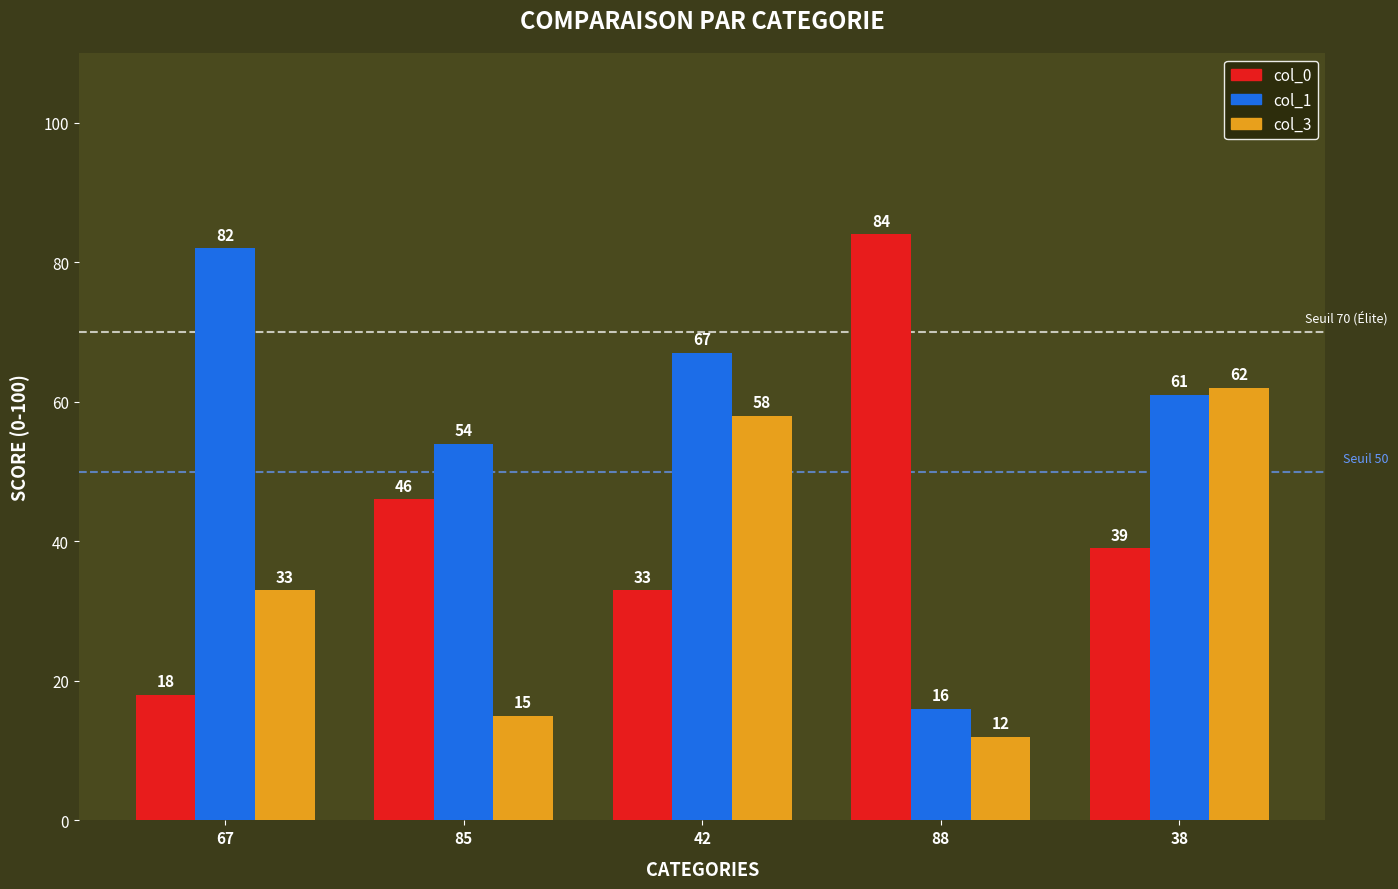

Reading left to right, list all the values displayed in this chart.

col_0: 18	46	33	84	39
col_1: 82	54	67	16	61
col_3: 33	15	58	12	62